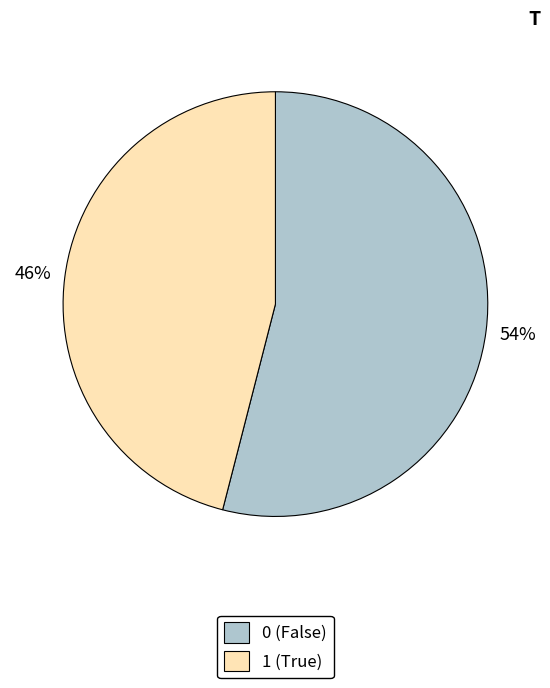

Which category has the smallest portion of the pie?

1